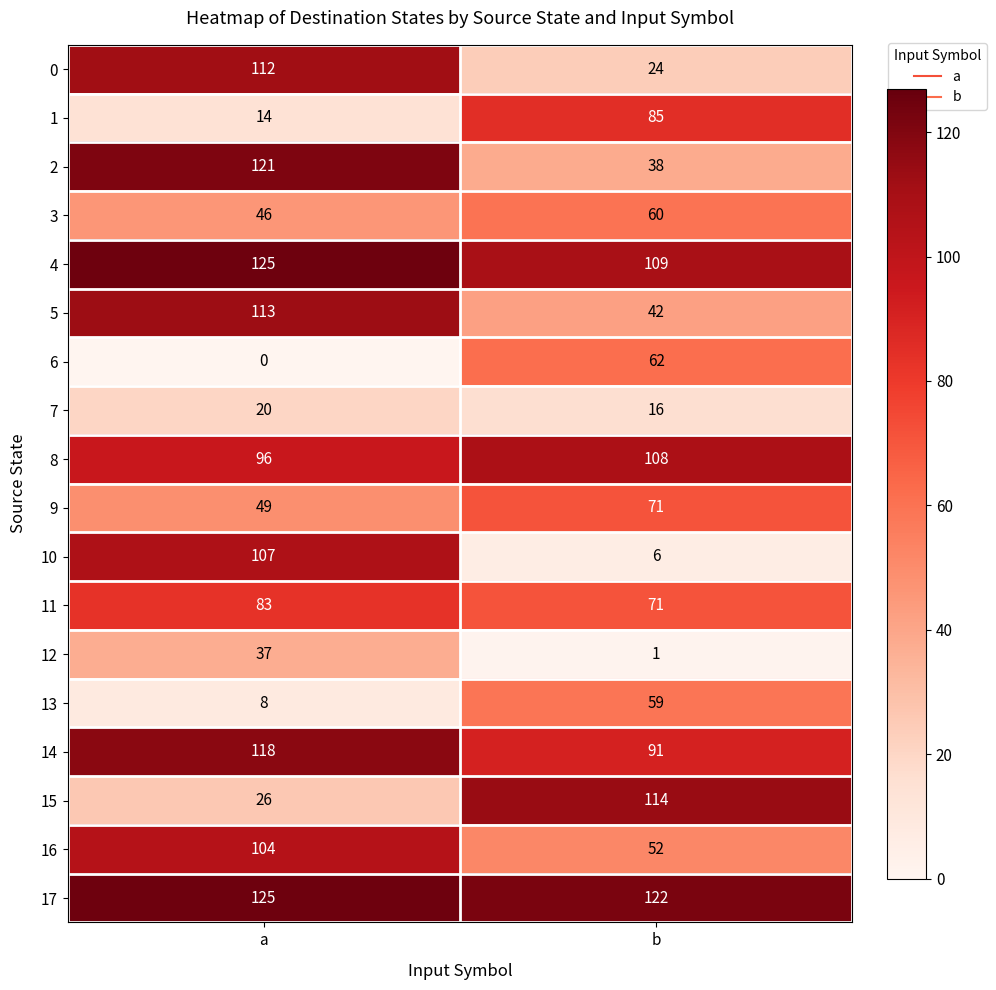

What is the total value across all series at b?

1131